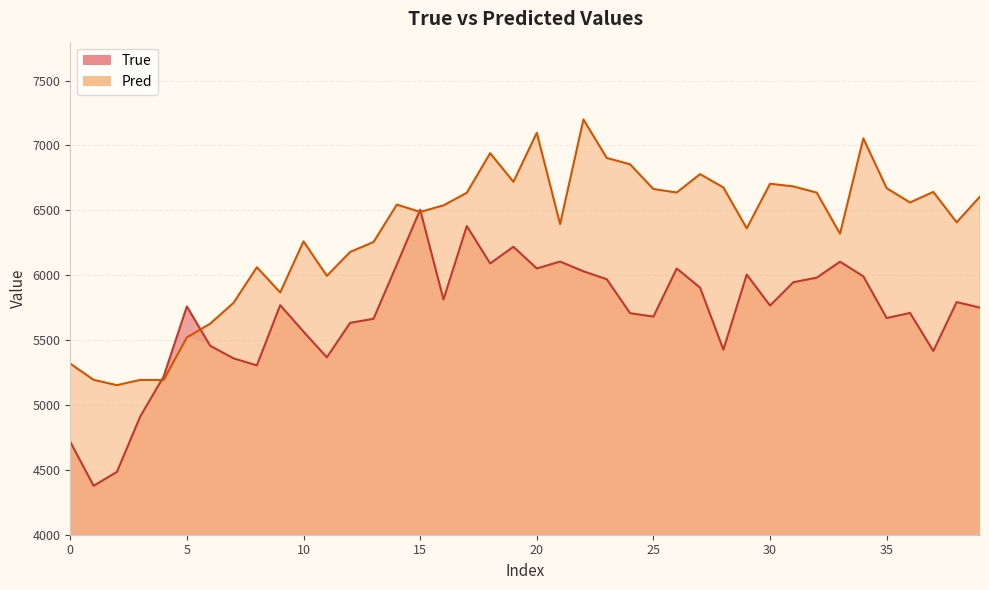

What is the minimum value shown in the chart?

4377.0